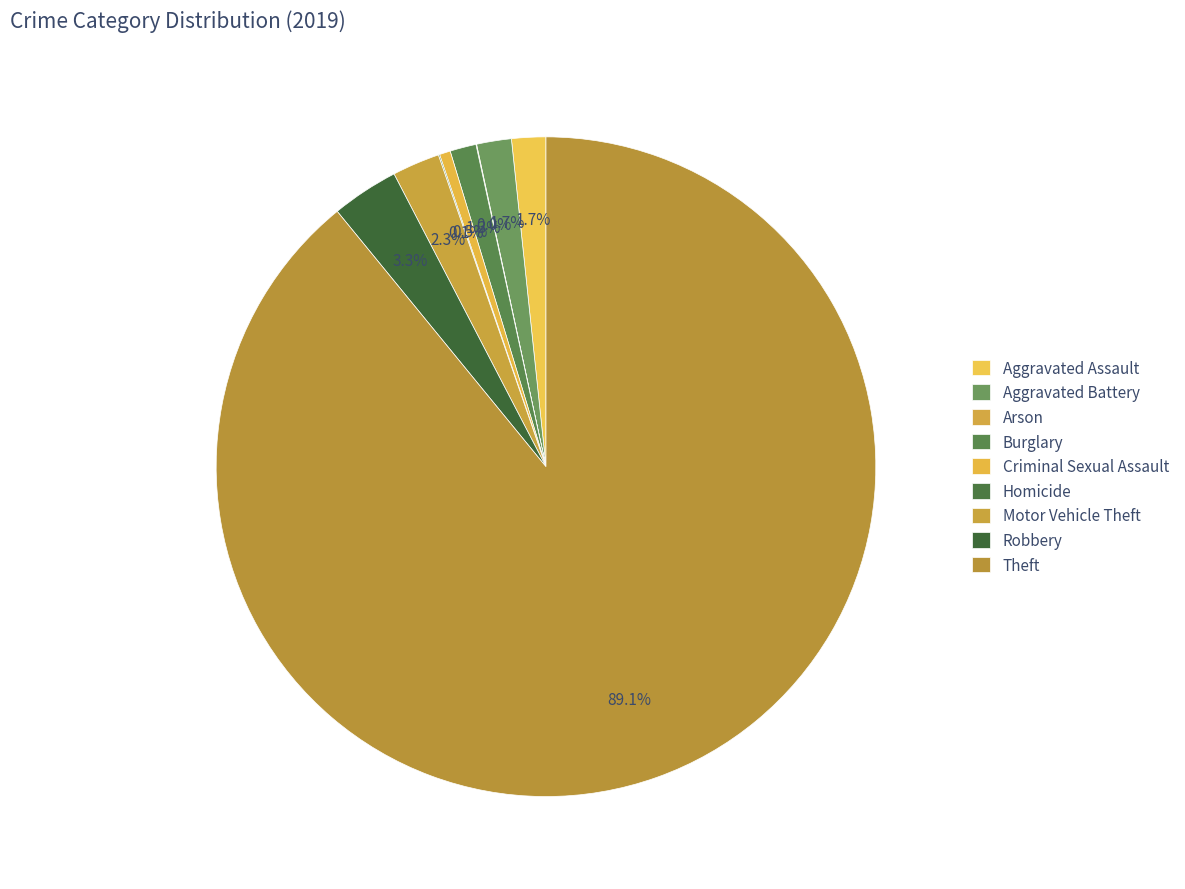

What is the total percentage of Motor Vehicle Theft and Aggravated Battery?

4.0%